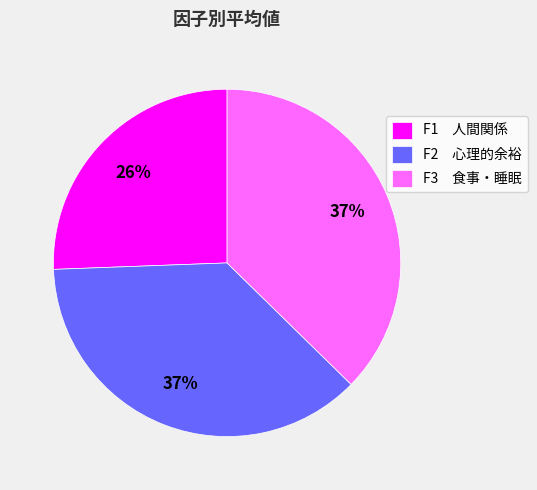

Does any single category account for the majority?

No